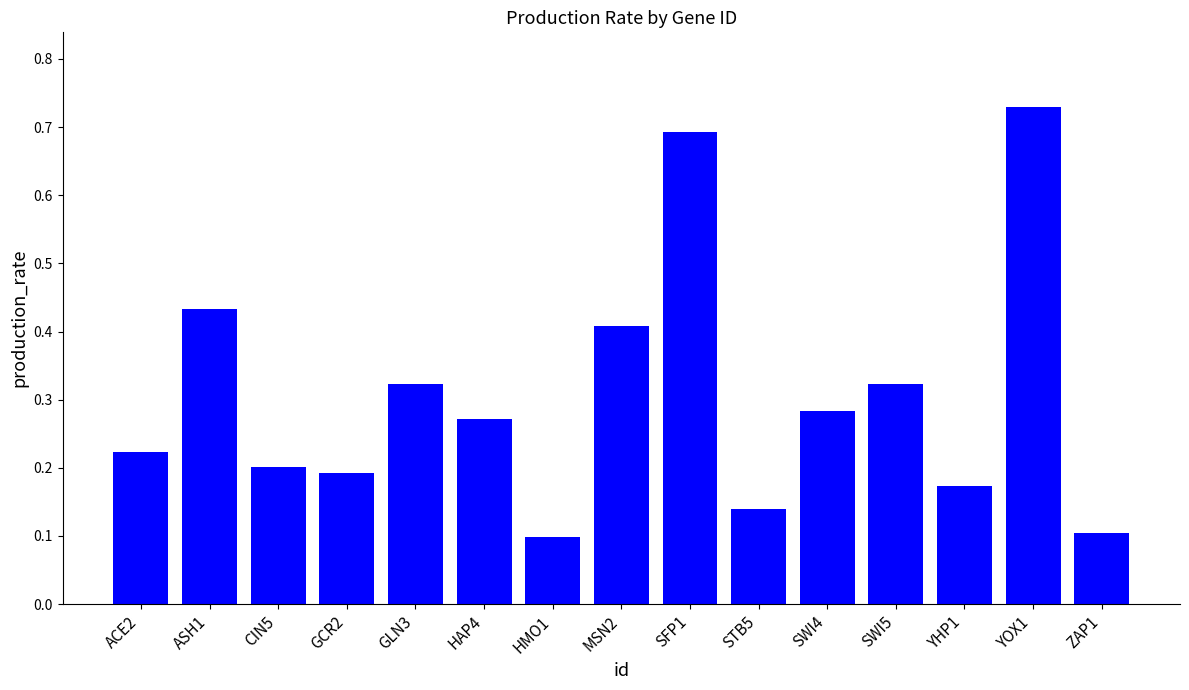

Are the bars horizontal?

No